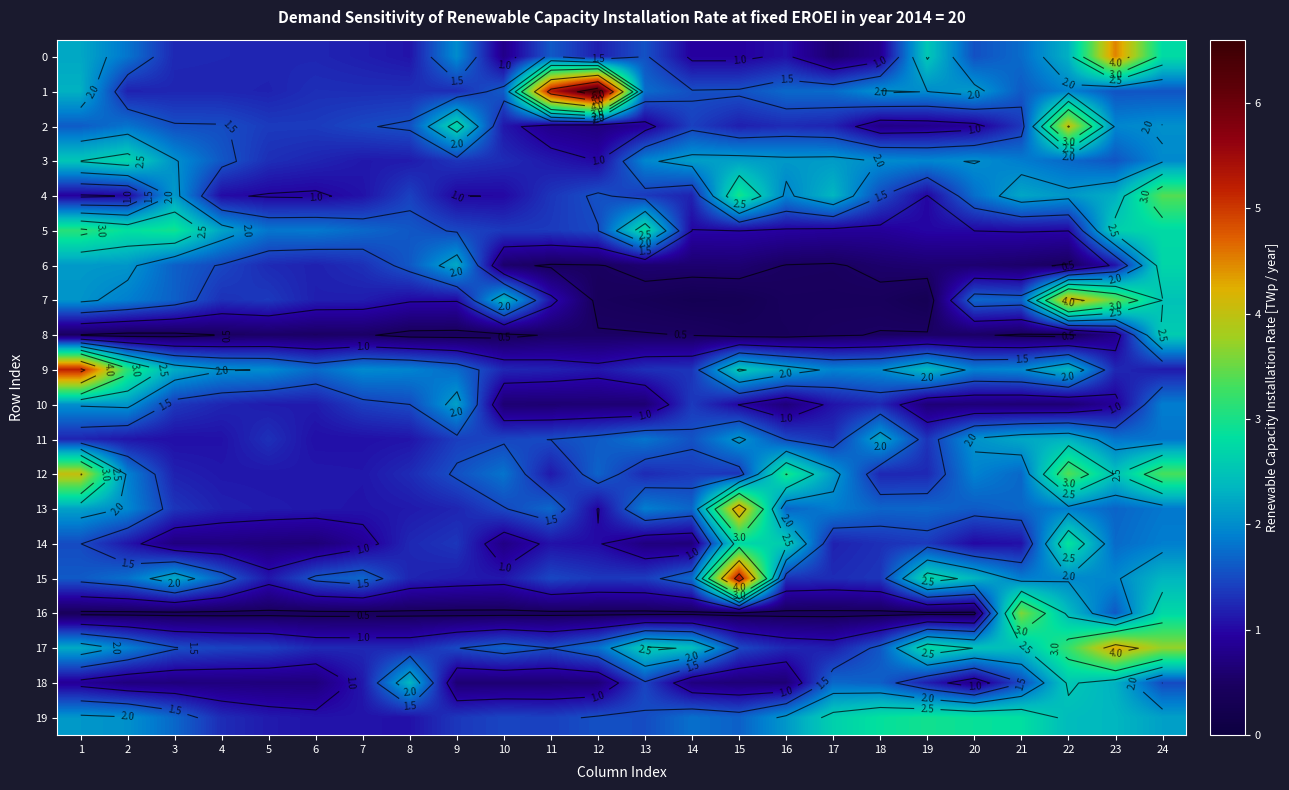

Rank the series at 11 from lowest to highest value.

16, 6, 8, 10, 18, 2, 14, 7, 3, 12, 9, 4, 5, 19, 15, 11, 17, 0, 13, 1